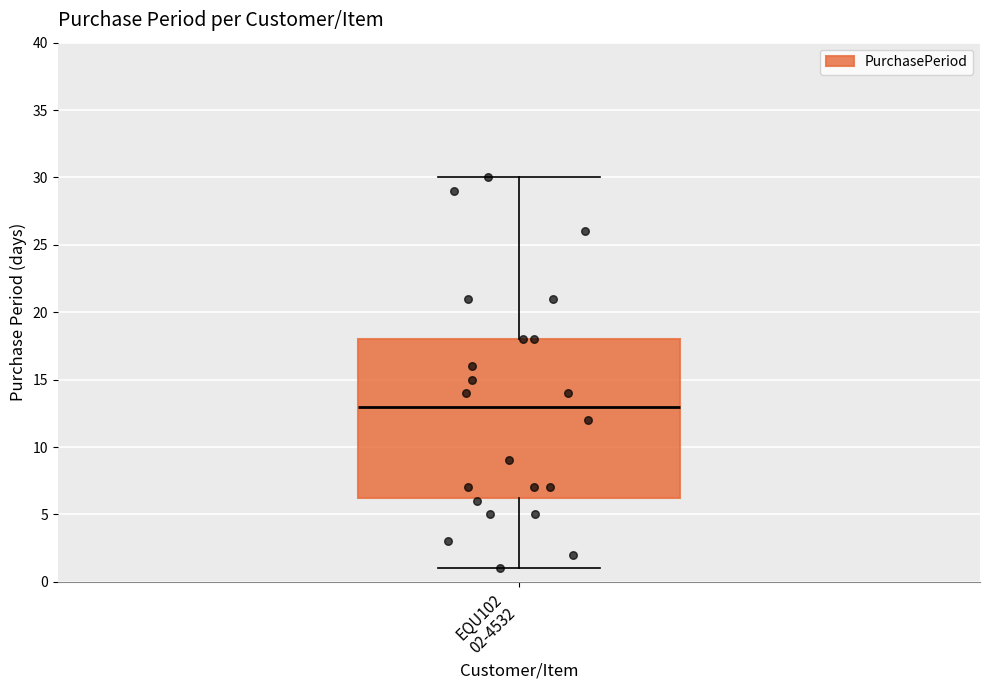

Where does the upper whisker of the box for EQU102 02-4532 end on the y-axis? The values are not printed on the chart, so give them approximately, as read against the axis.

30.0